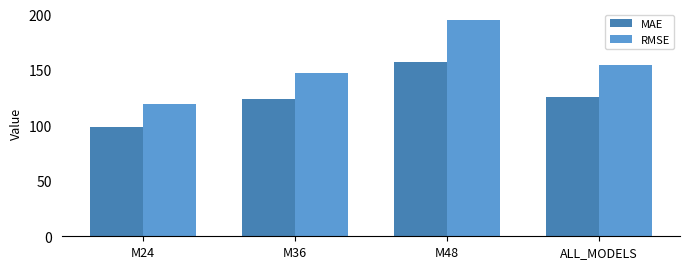

Which label corresponds to the smallest value in the chart?

M24